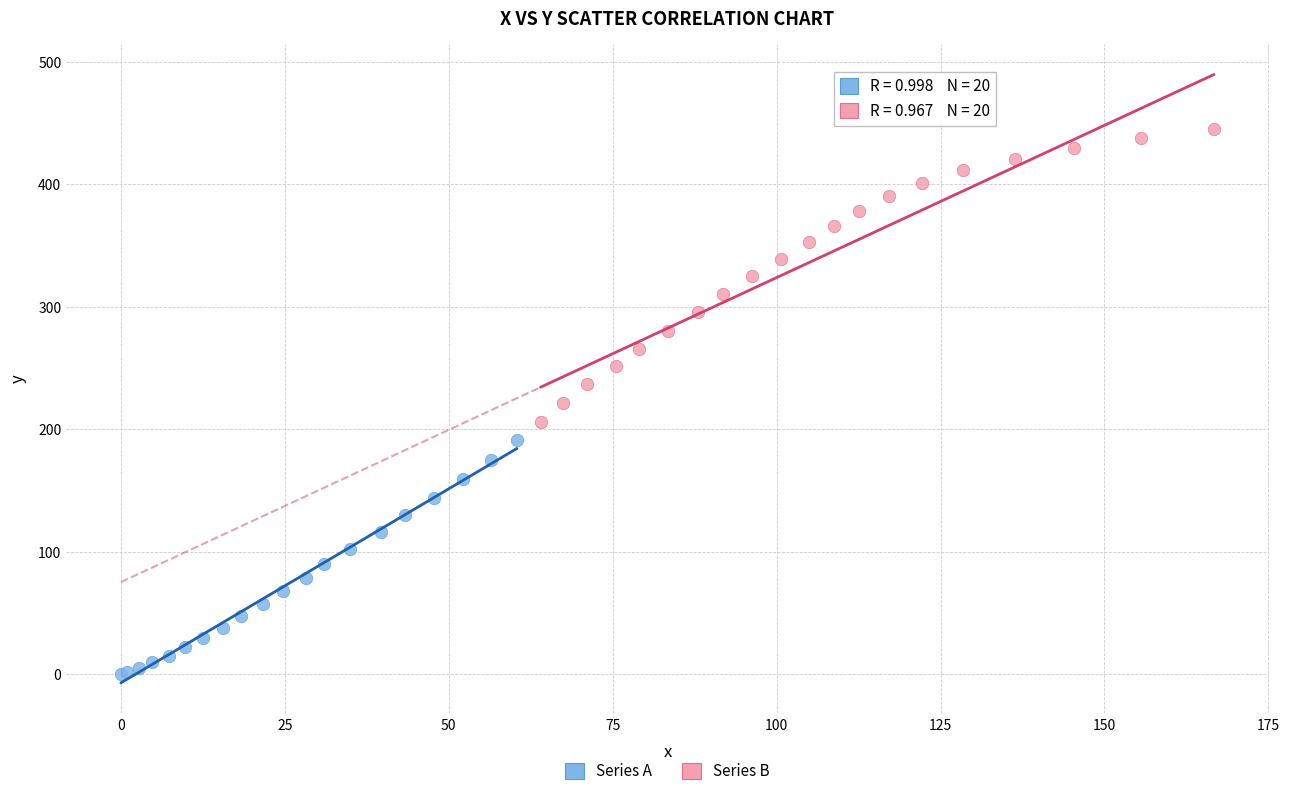

Which series contains the highest Y value?

Series B